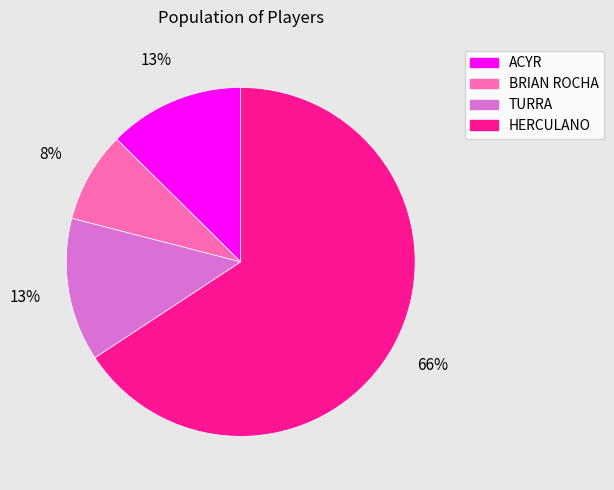

Which category has the biggest portion of the pie?

HERCULANO